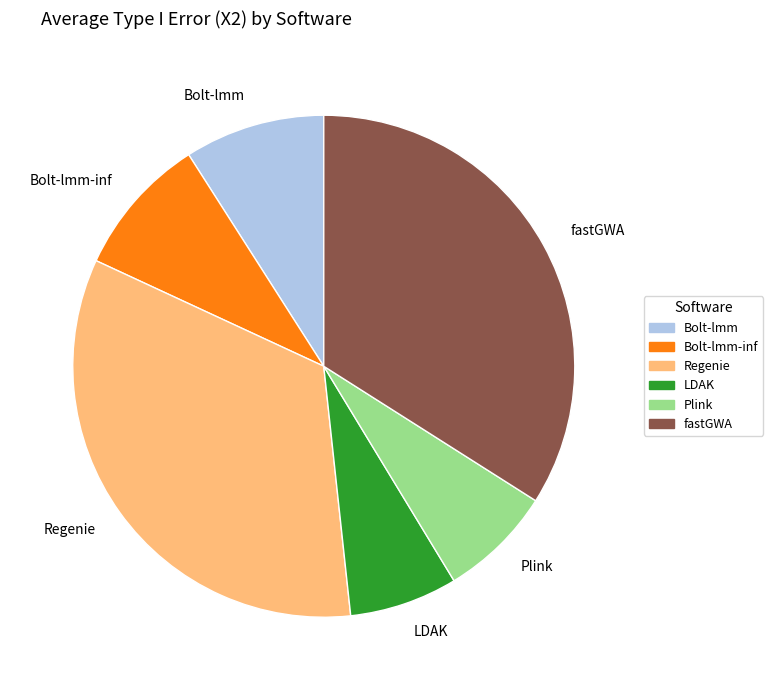

Which has a higher value, LDAK or fastGWA?

fastGWA